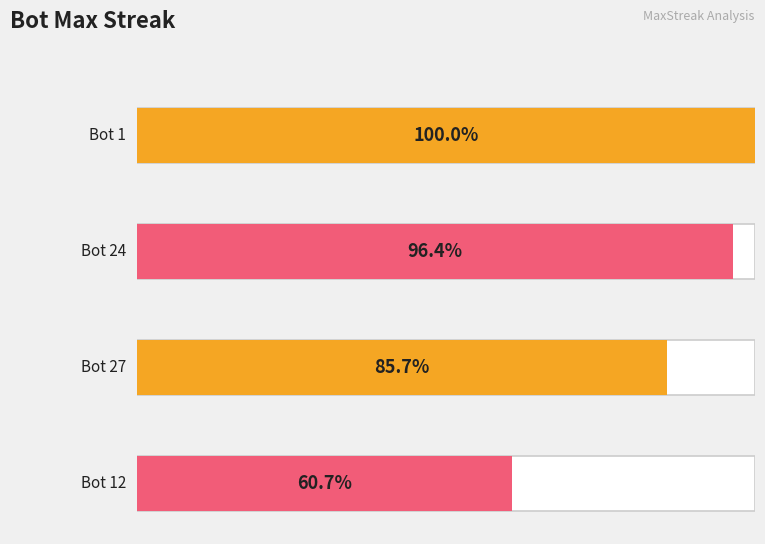

How many distinct data groups are displayed?

1